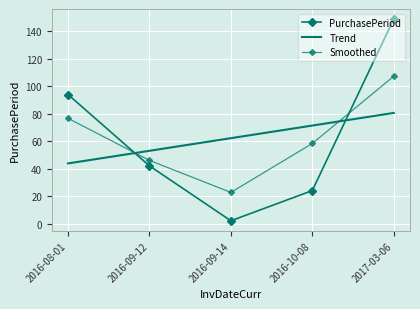

Reading right to left, list all the values displayed in this chart.

PurchasePeriod: 2017-03-06=149.0	2016-10-08=24.0	2016-09-14=2.0	2016-09-12=42.0	2016-08-01=94.0
Trend: 2017-03-06=80.6	2016-10-08=71.4	2016-09-14=62.2	2016-09-12=53.0	2016-08-01=43.8
Smoothed: 2017-03-06=107.3	2016-10-08=58.3	2016-09-14=22.7	2016-09-12=46.0	2016-08-01=76.7